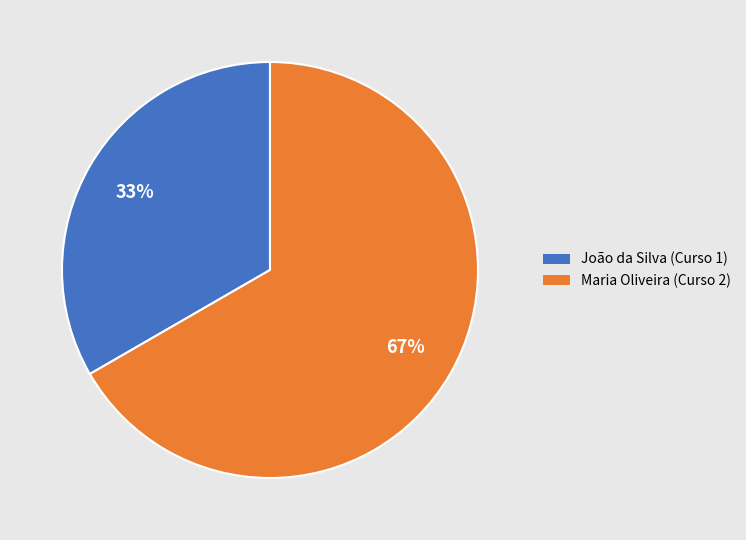

What is the majority slice?

Maria Oliveira (Curso 2)